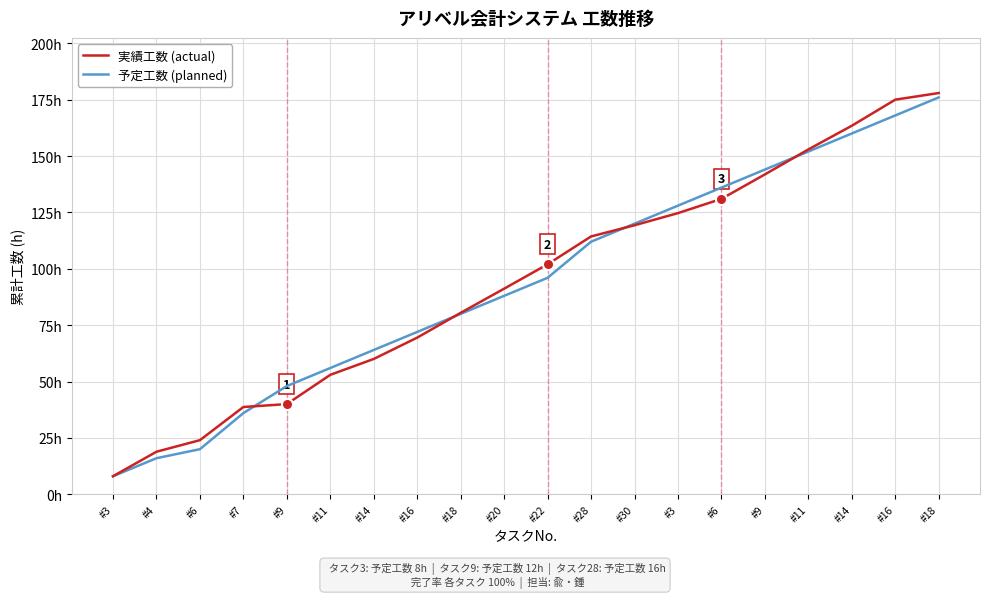

Is this an area chart (filled region under the line)?

No